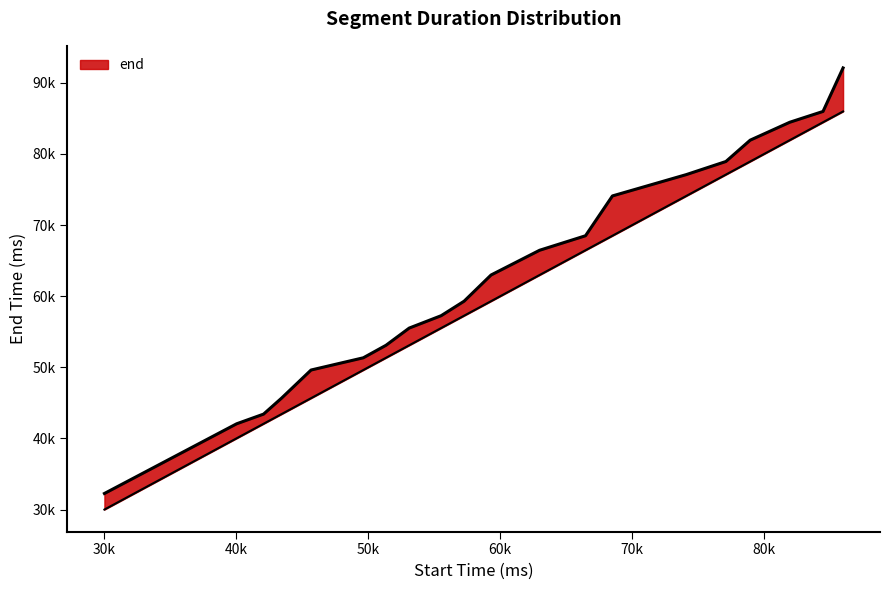

Rank the categories by value from highest to lowest.

85980, 84460, 81940, 78940, 77100, 74100, 68500, 66460, 62980, 59300, 57260, 55520, 53100, 51340, 49620, 45660, 43420, 42060, 40020, 30000